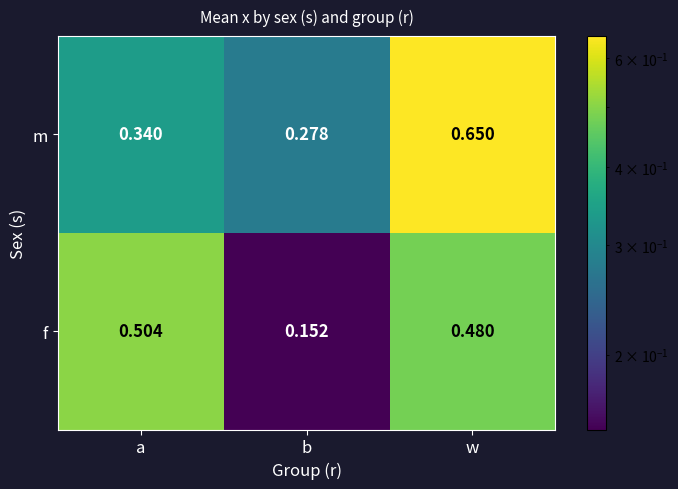

List the series in order of their peak value, lowest first.

f, m